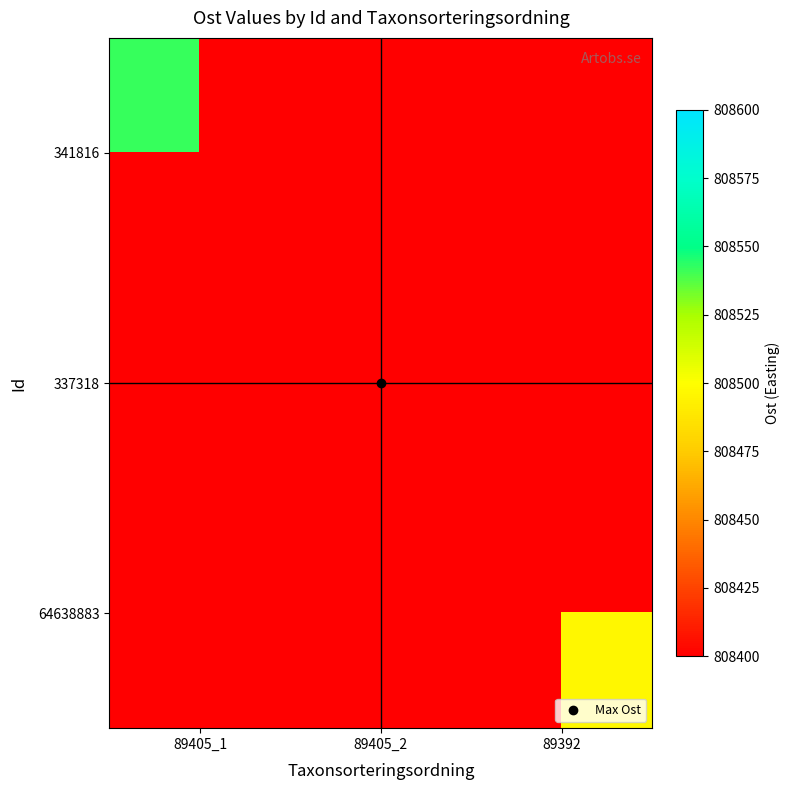

Between 89405_1 and 89392, which series saw the biggest shift?

341816